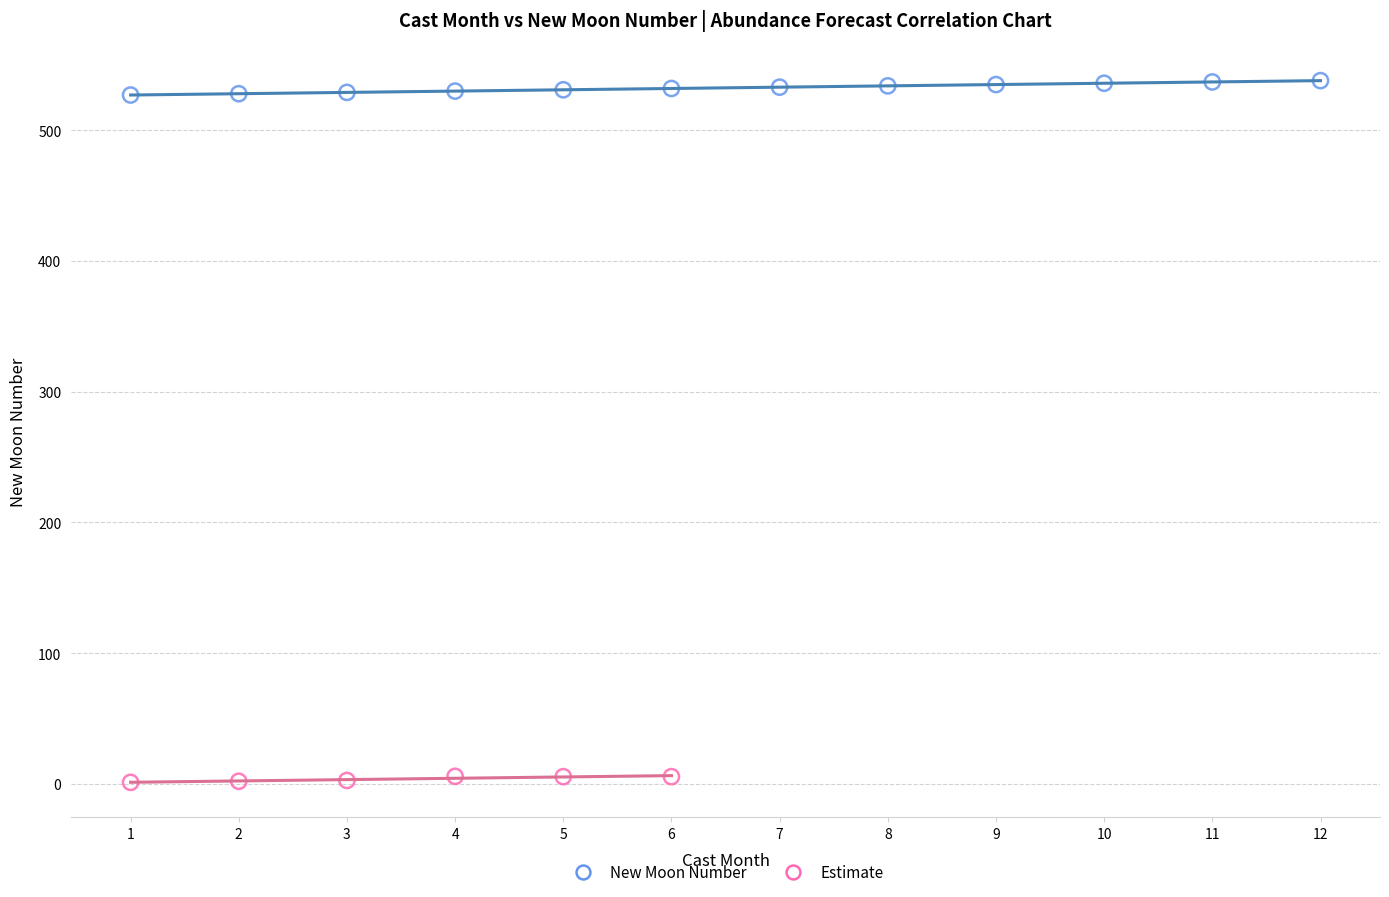

What are all the series names shown in the legend?

New Moon Number, Estimate